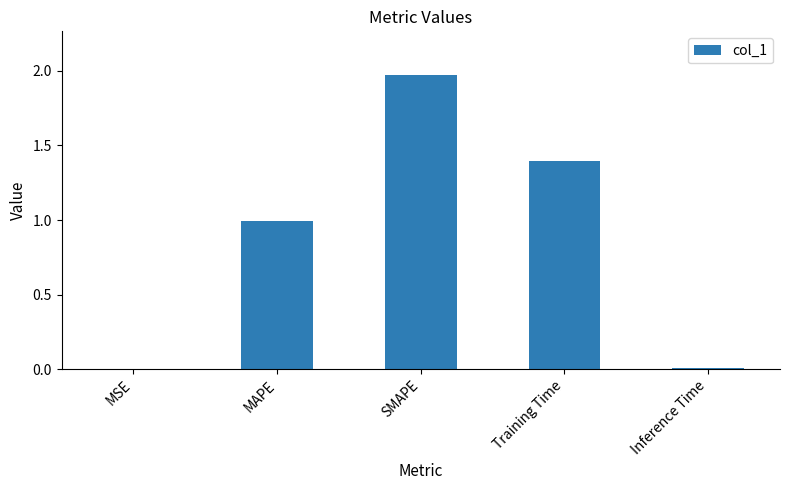

Which has a higher value, SMAPE or MSE?

SMAPE